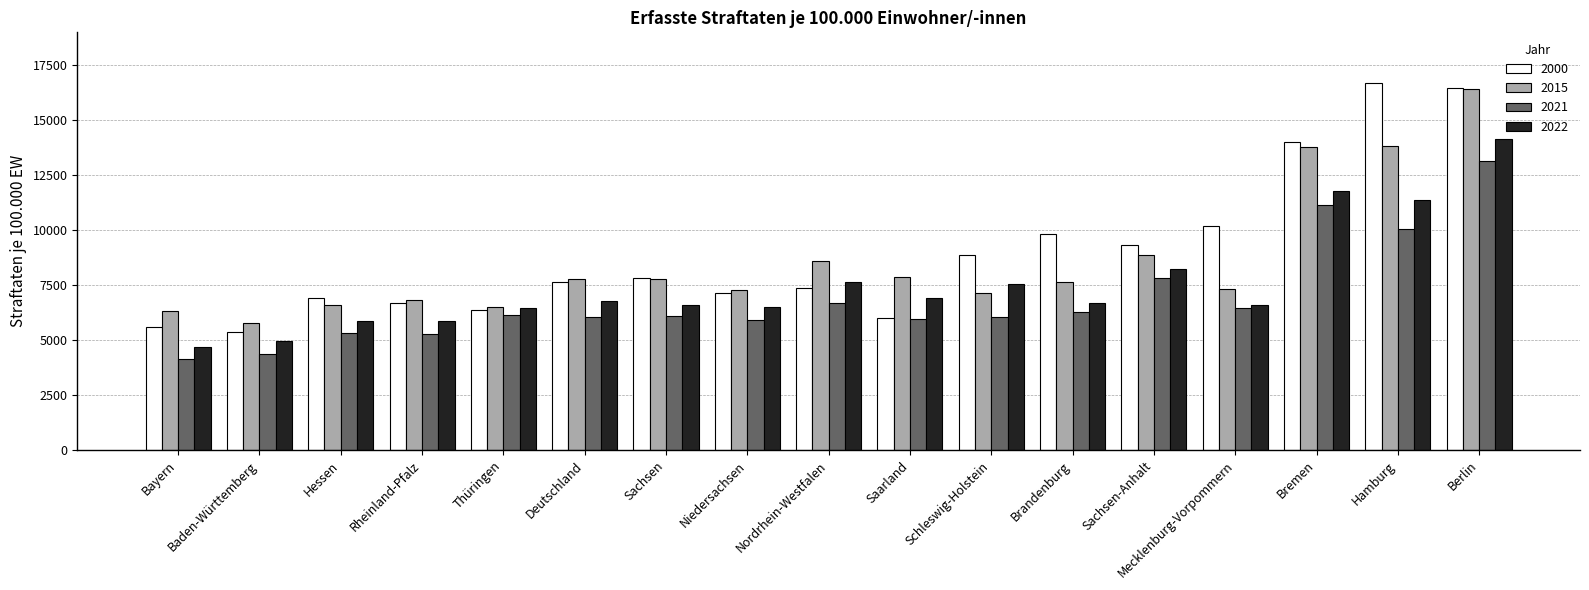

How many data points in 2015 are less than 7659?

8